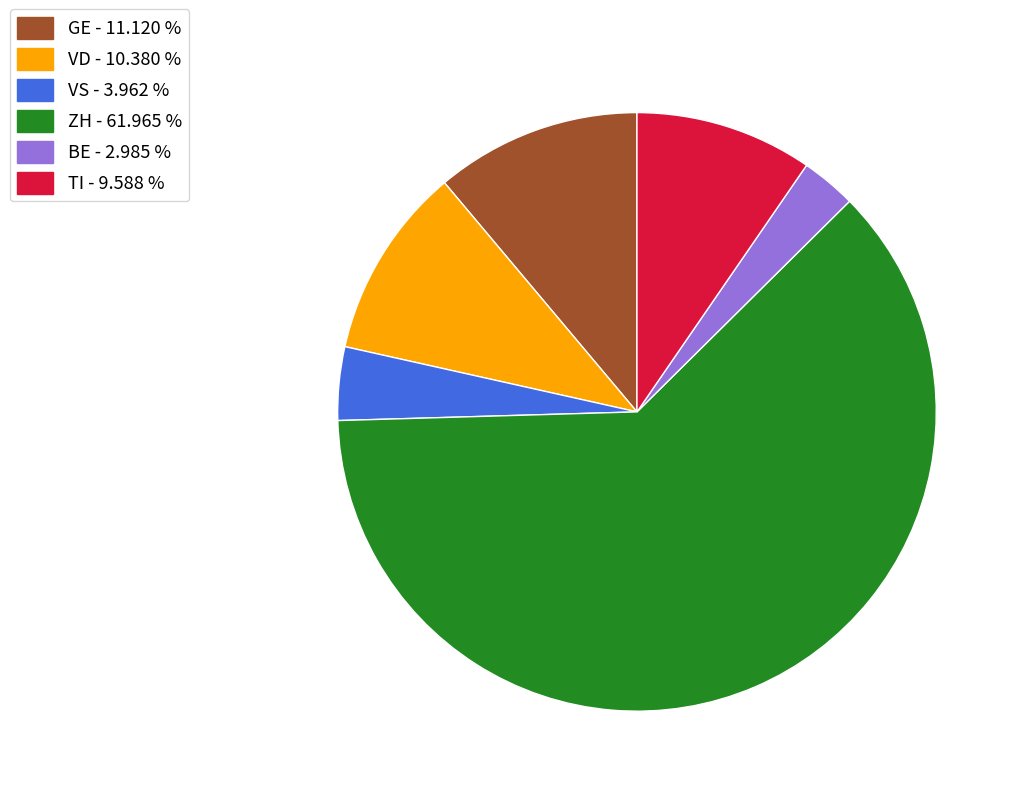

How many slices are in this pie chart?

6